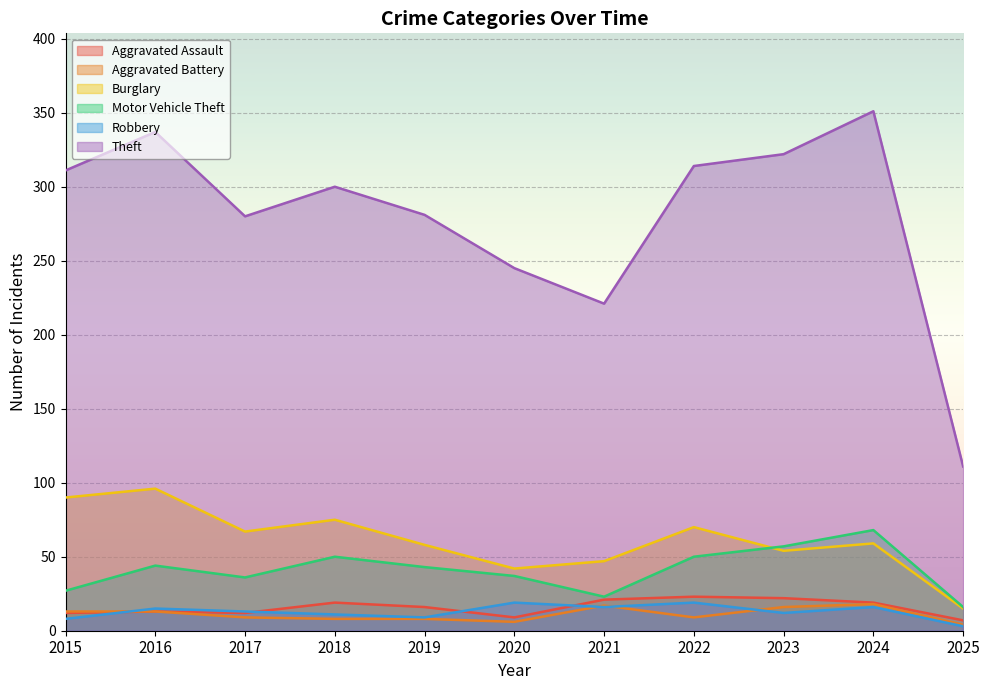

Where is the first local minimum for Theft?

2017